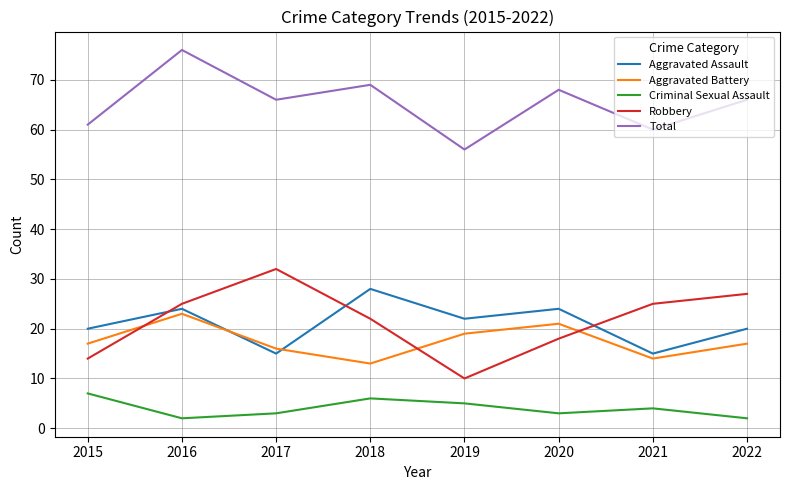

At which category is the sum across all series the highest?

2016